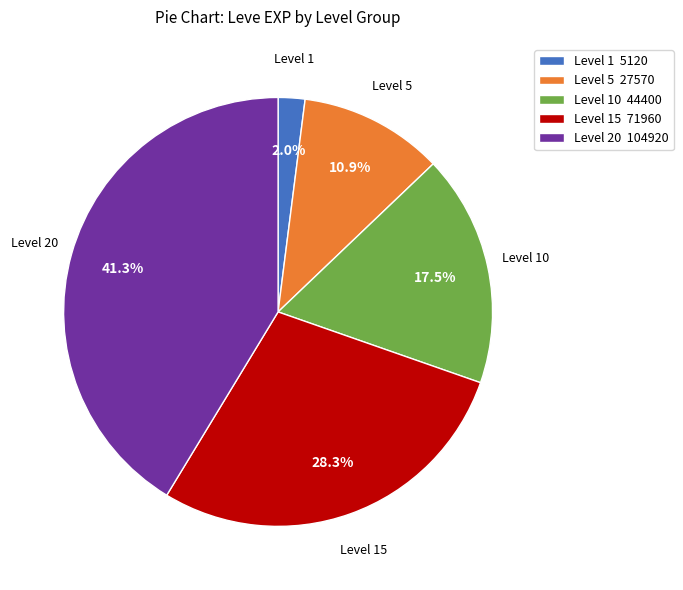

How many slices are in this pie chart?

5